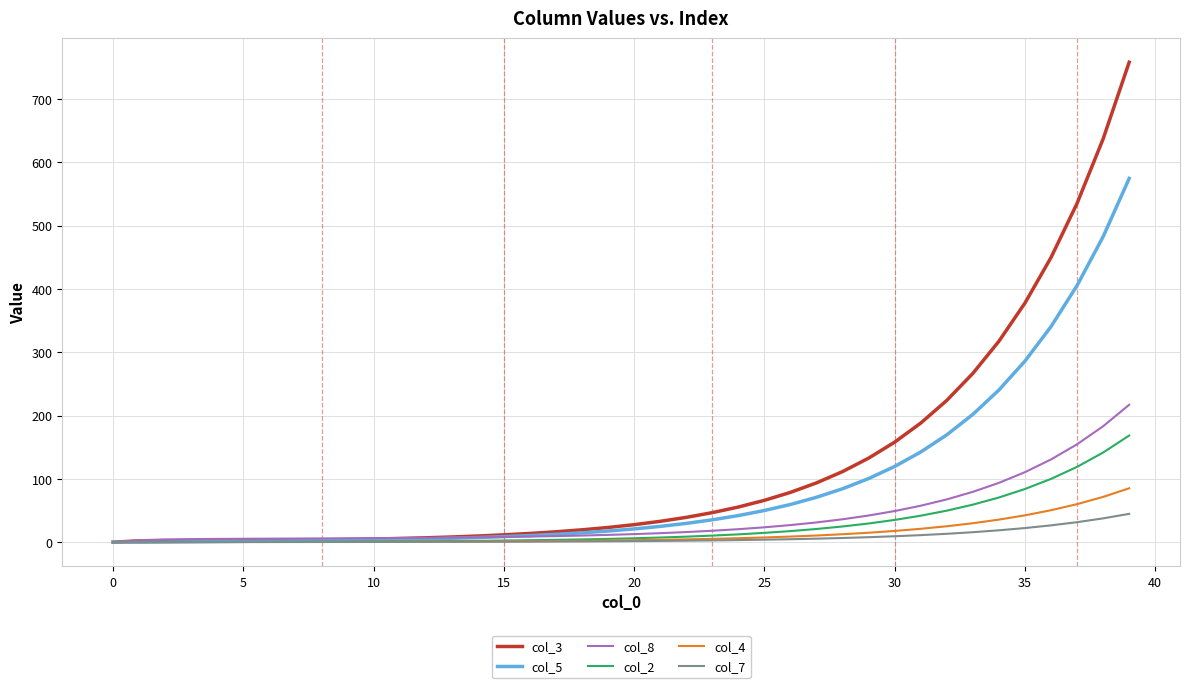

What is the maximum value shown in the chart?

758.3